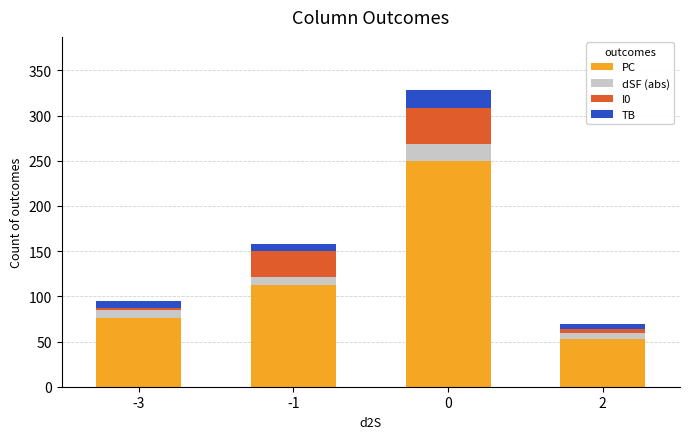

What is the minimum value for PC?

53